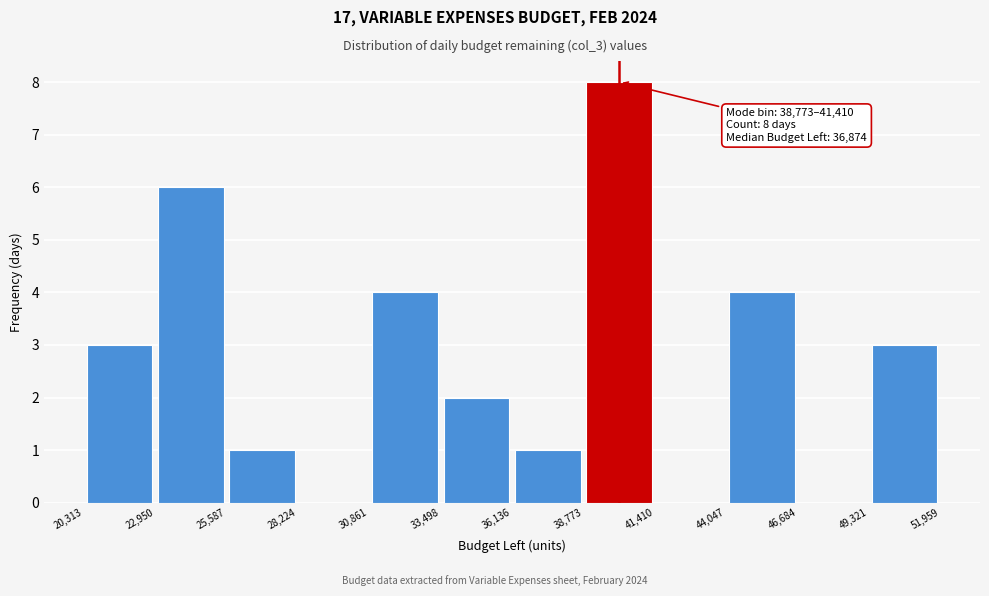

Which range on the x-axis has the tallest bar?

38,773 to 41,410